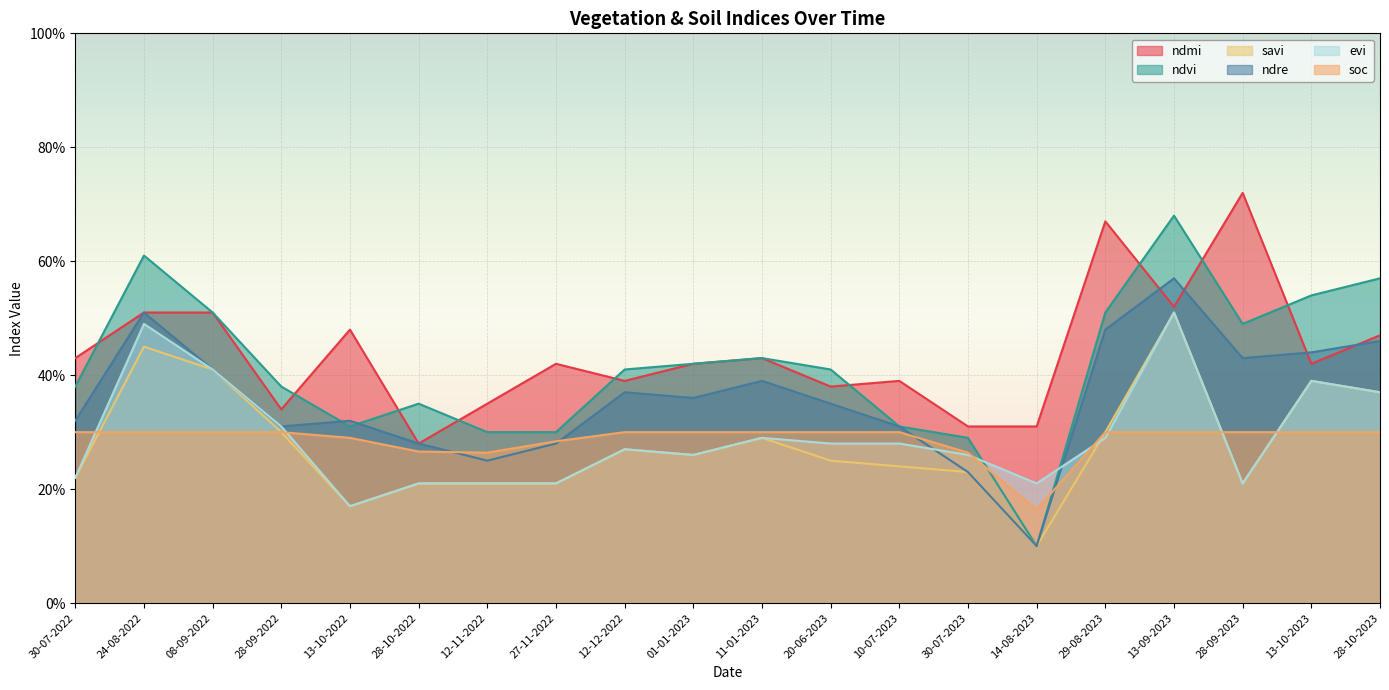

Which category has the highest value across all series?

28-09-2023